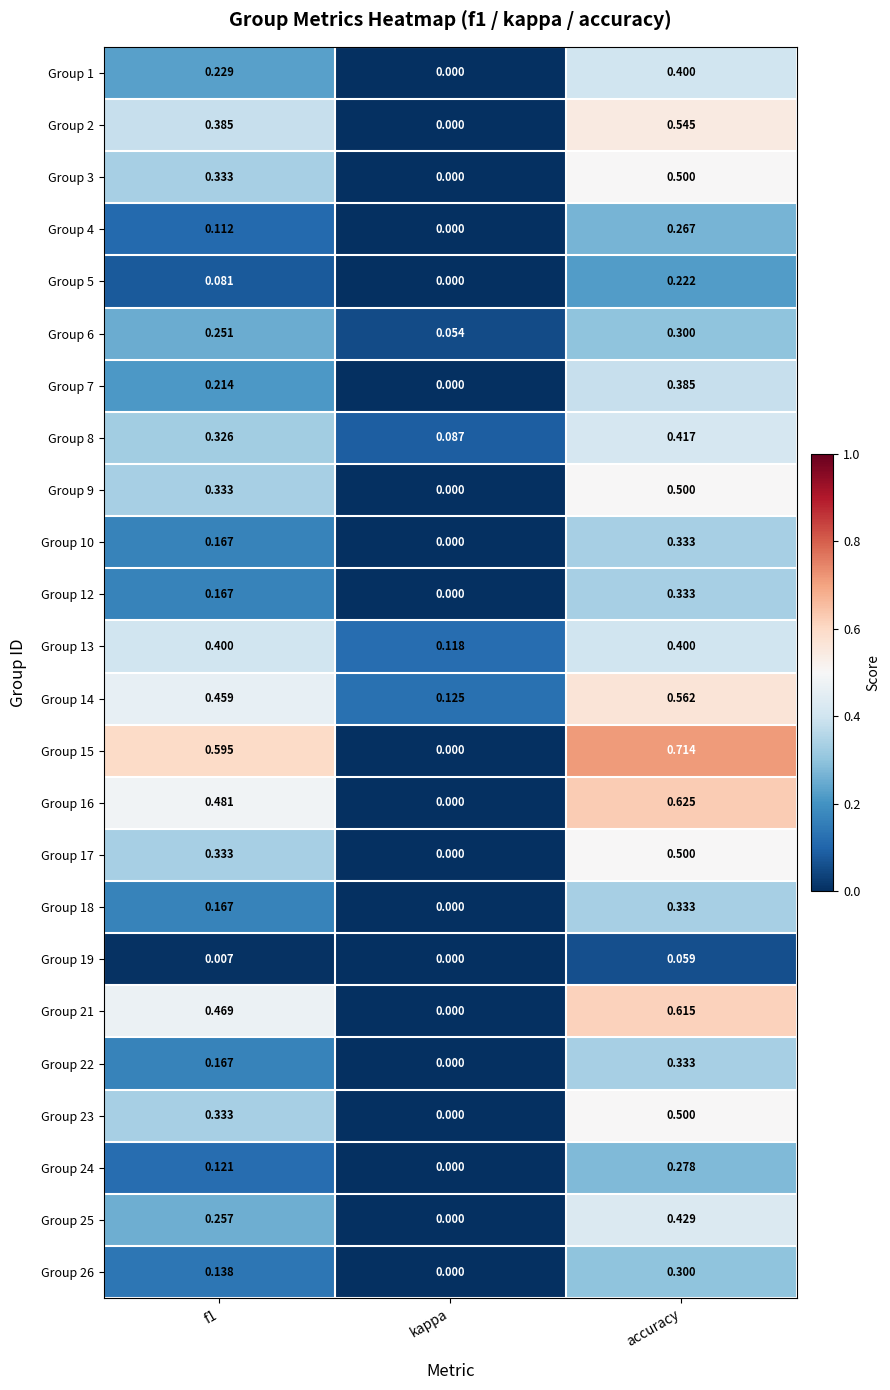

Which category has the highest value in the Group 26 series?

accuracy